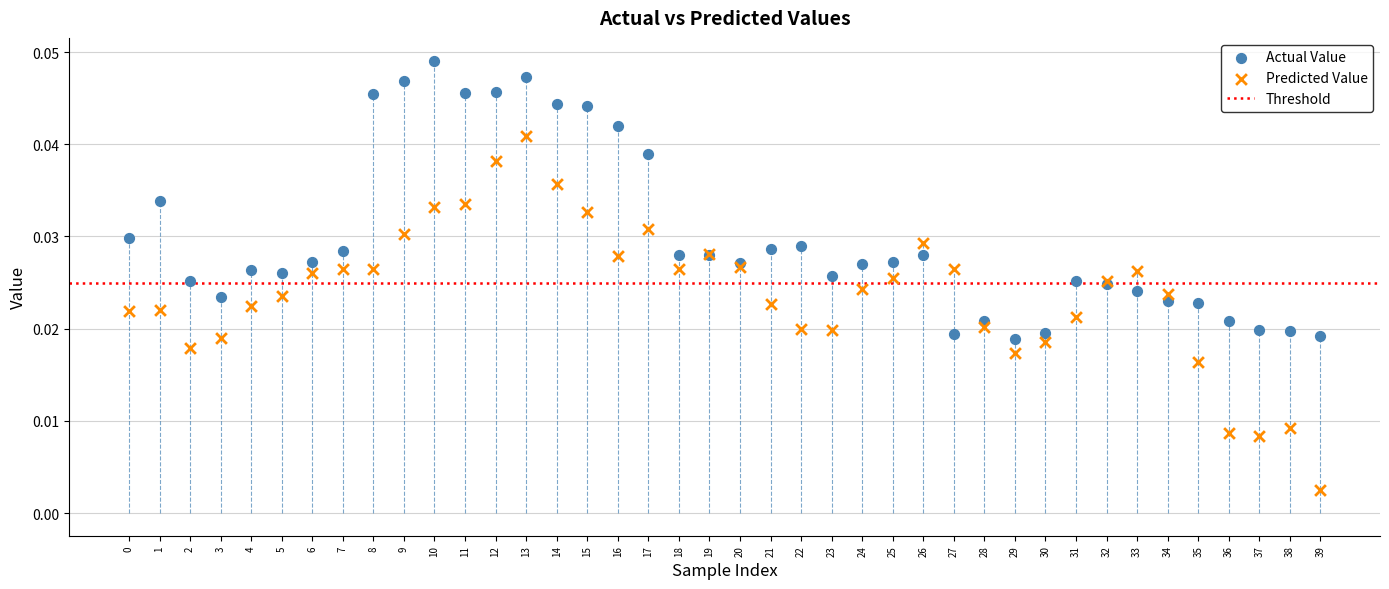

Which series contains the lowest Y value?

Predicted Value